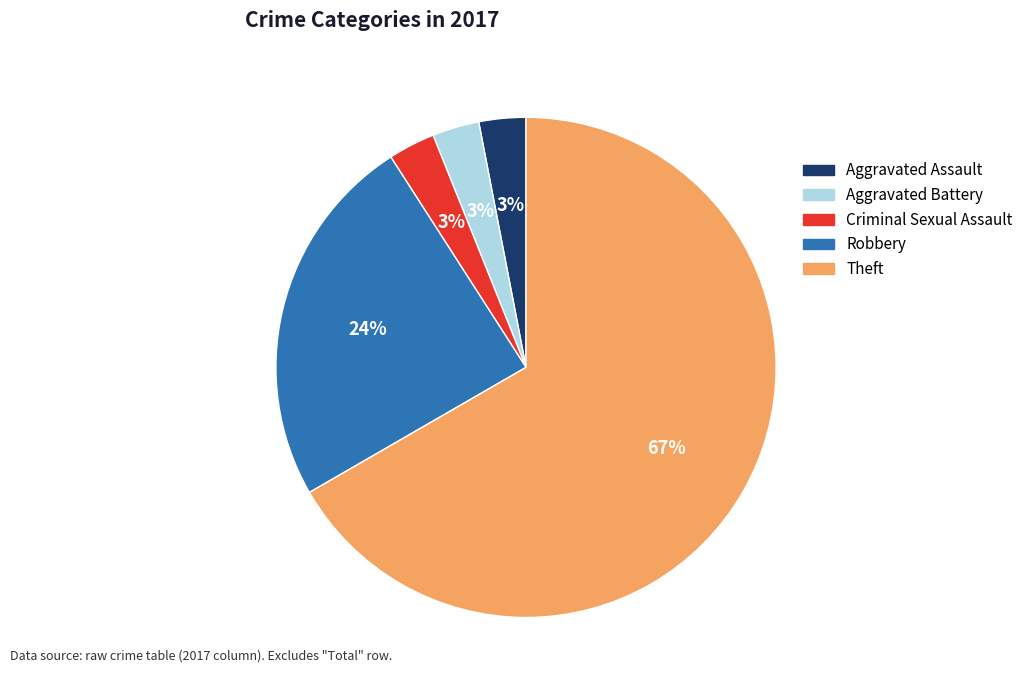

Do Aggravated Assault and Theft together represent more than half of the pie?

Yes